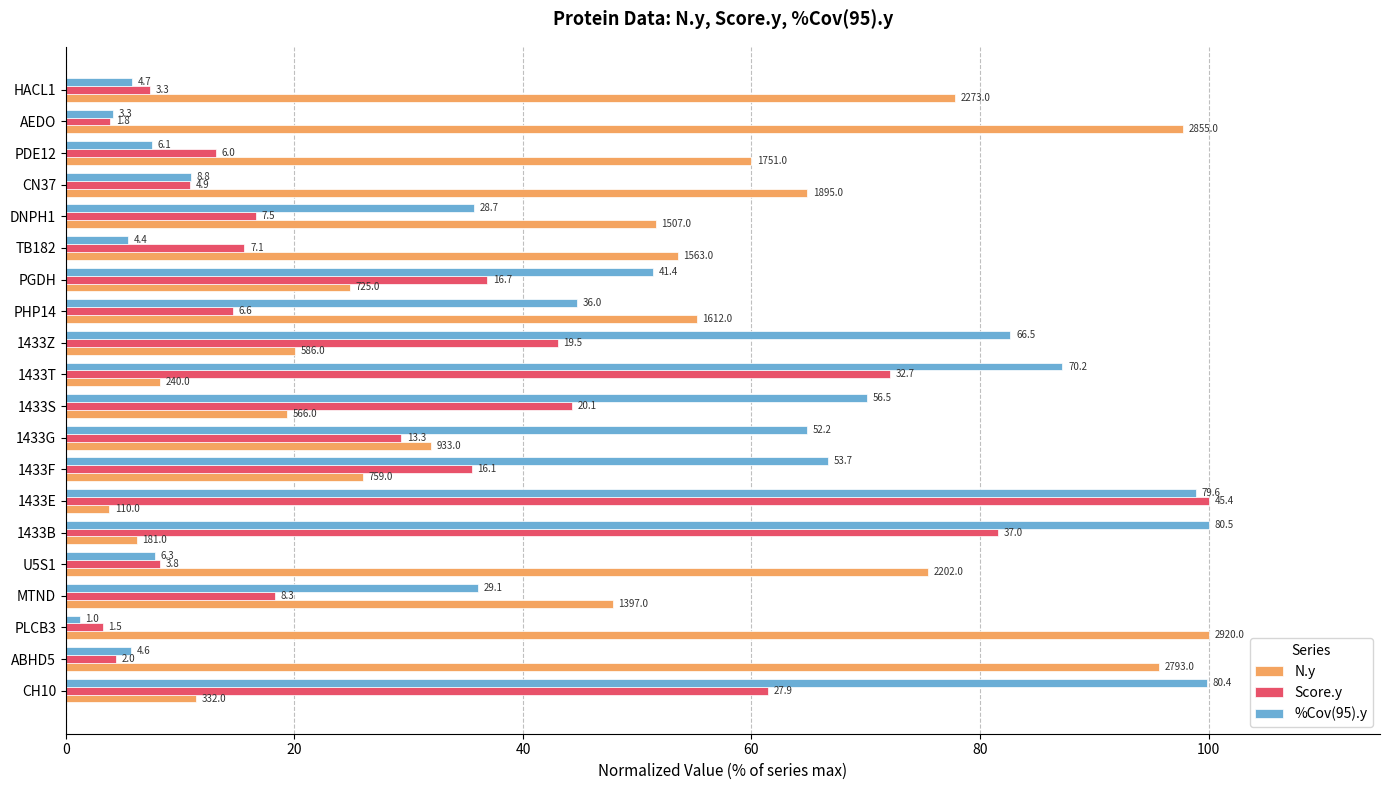

Which series has the largest range (max minus min)?

%Cov(95).y